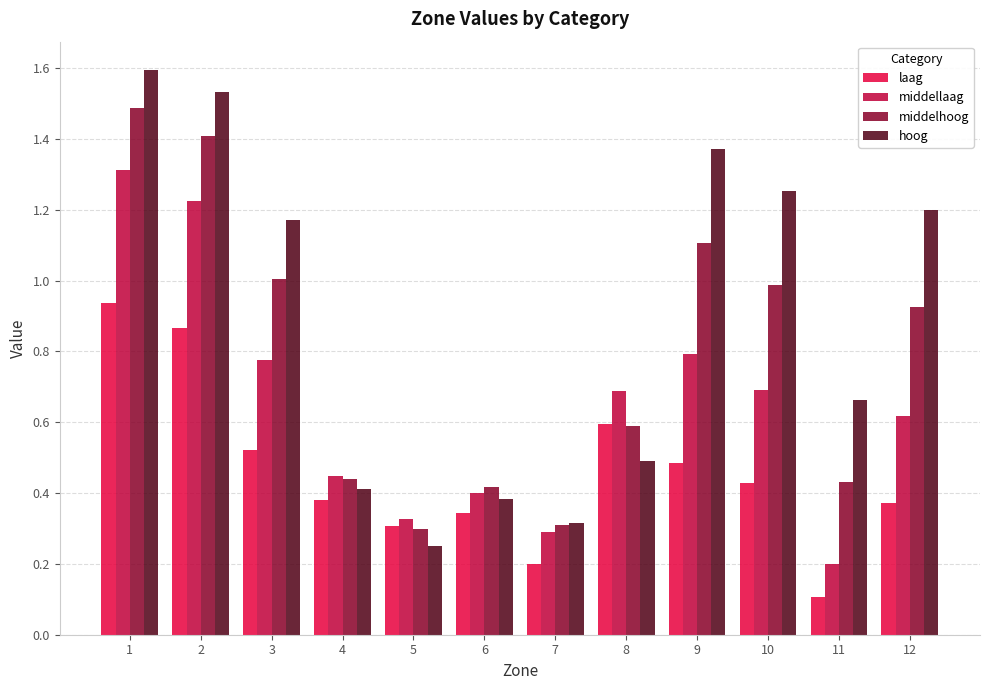

The value of middellaag at 9 is 1.4. True or false?

False